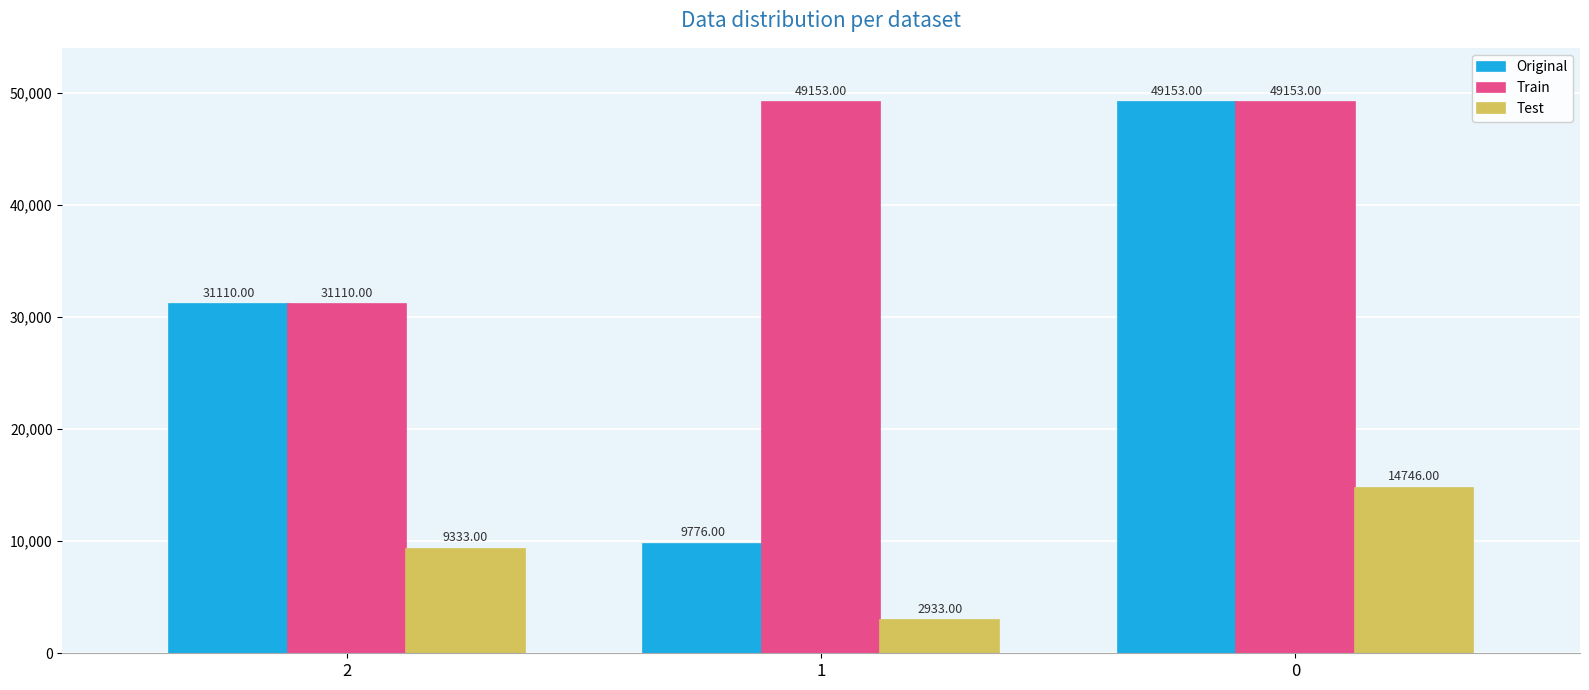

What is the average value of the Test series?

9004